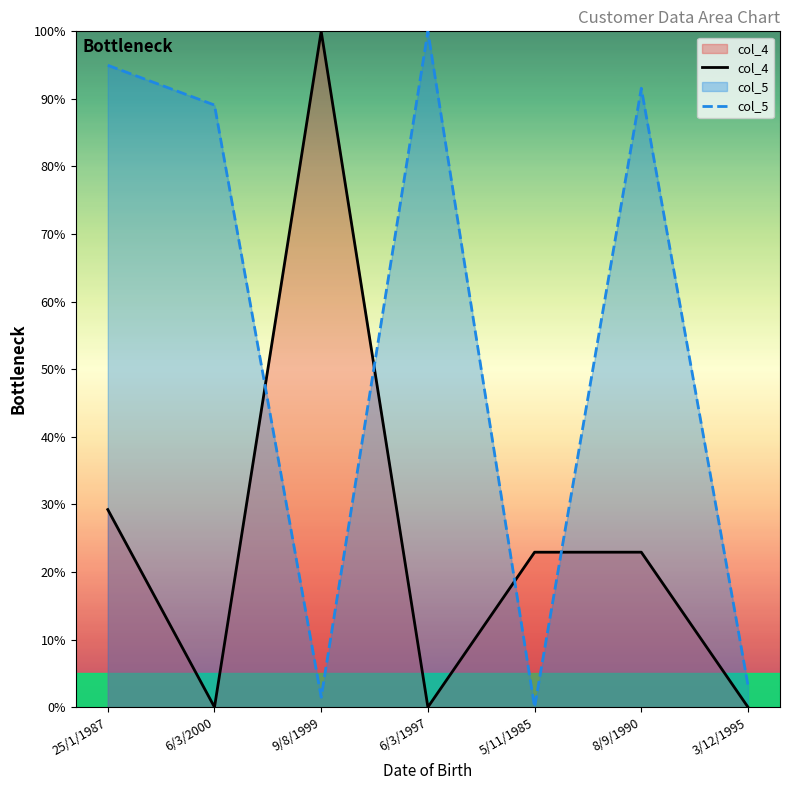

What is the value of the col_4 point at the 5th from the left?

22.9